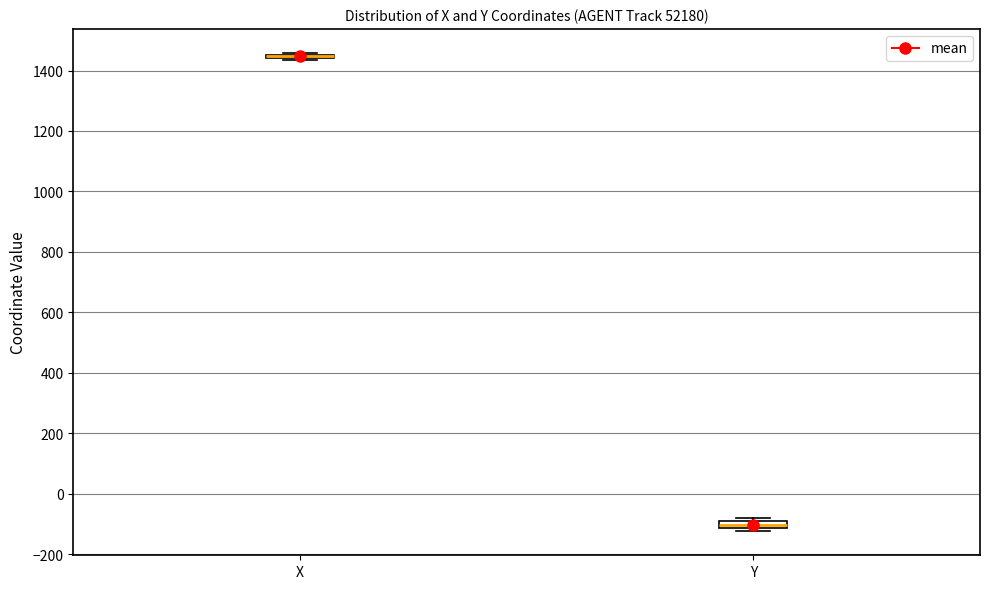

Where is the upper edge of the box for X on the y-axis? The values are not printed on the chart, so give them approximately, as read against the axis.

1460